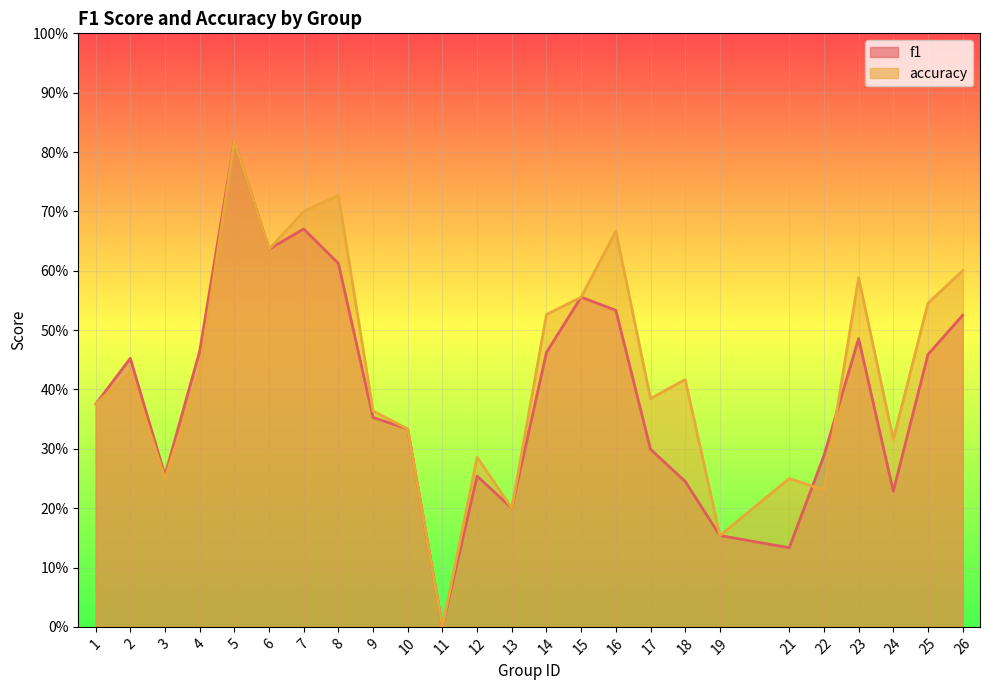

How many times do accuracy and f1 cross each other?

2